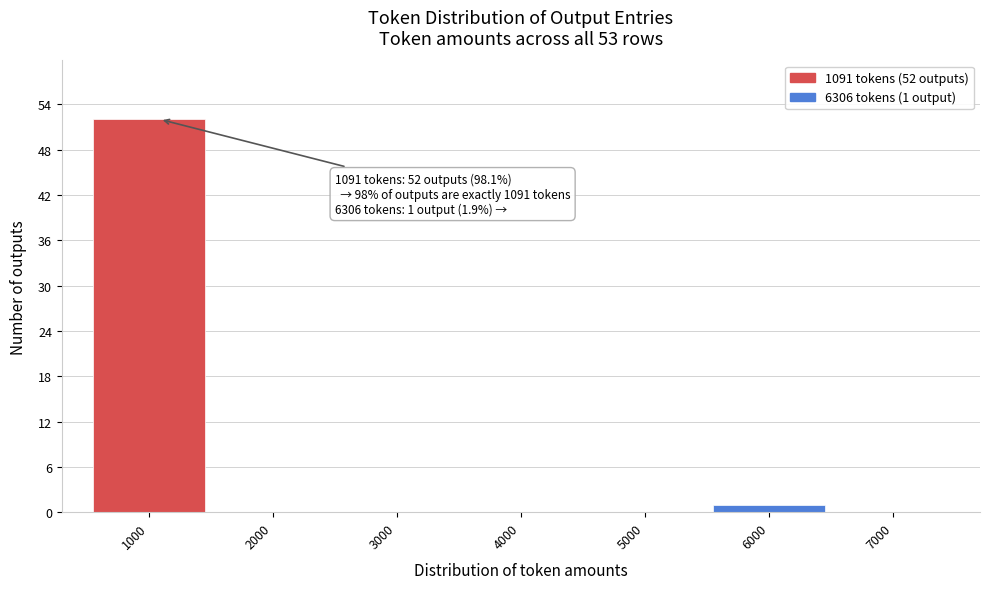

Over which range of the x-axis is the bar tallest?

500 to 1500